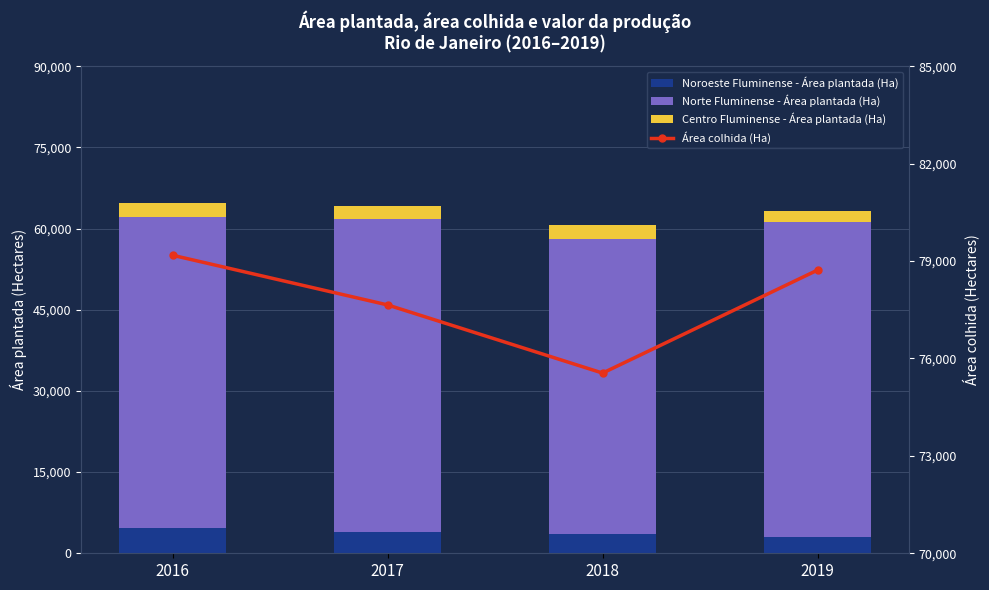

At which category does the chart reach its minimum across all series?

2019